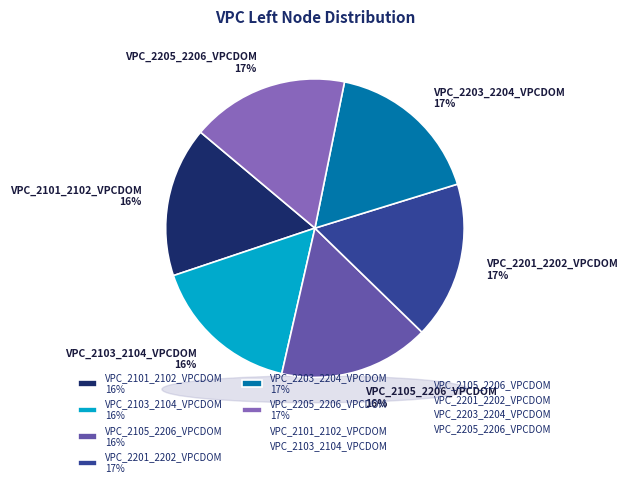

Which slice is the largest?

VPC_2205_2206_VPCDOM